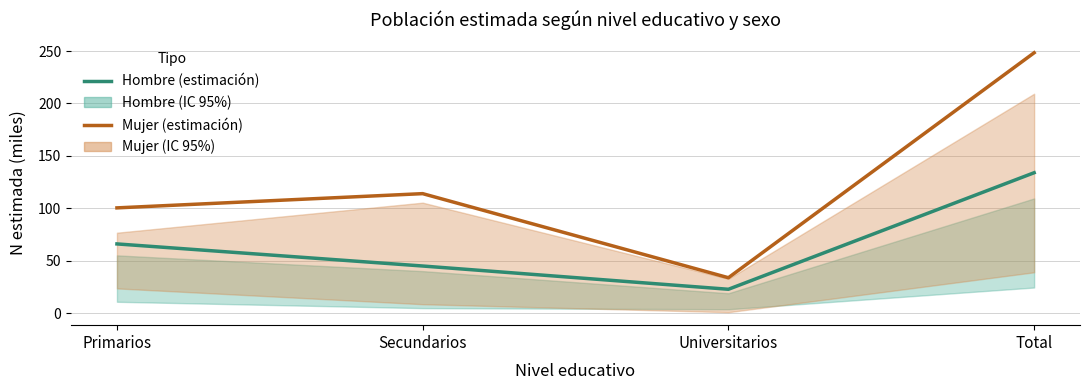

What is the label of the 1st point from the left?

Primarios